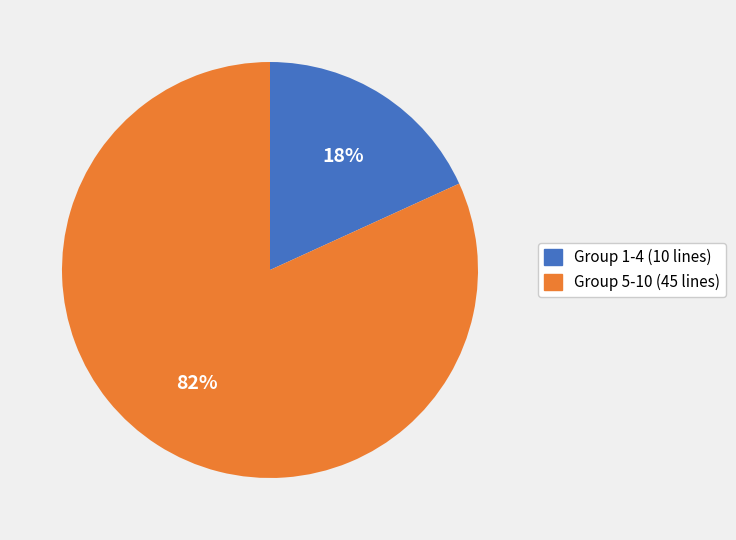

How many slices are in this pie chart?

2